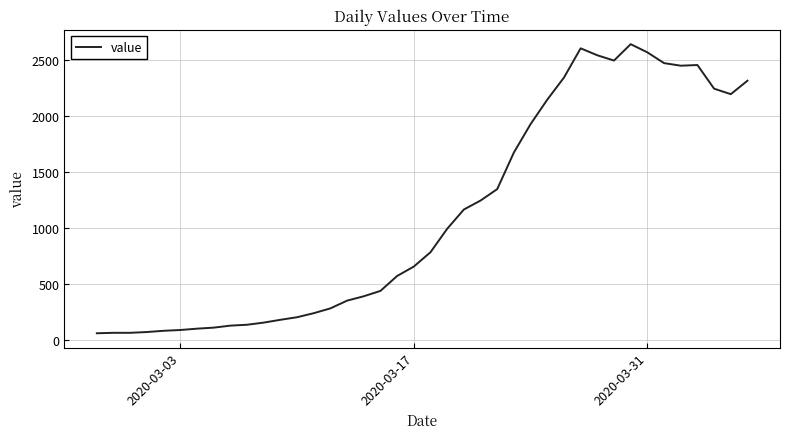

What is the smallest value displayed?

61